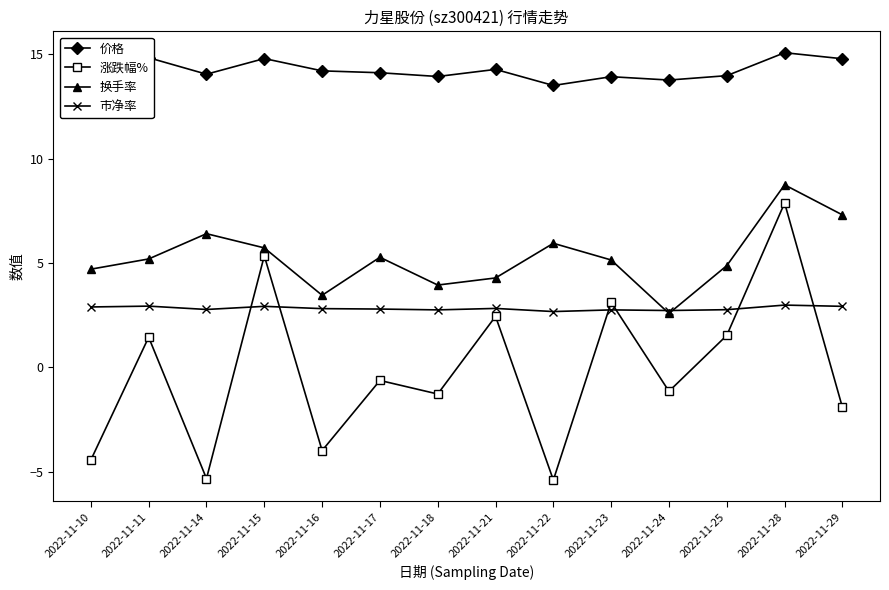

Is it true that 价格 equals 22.2 at 2022-11-18?

False